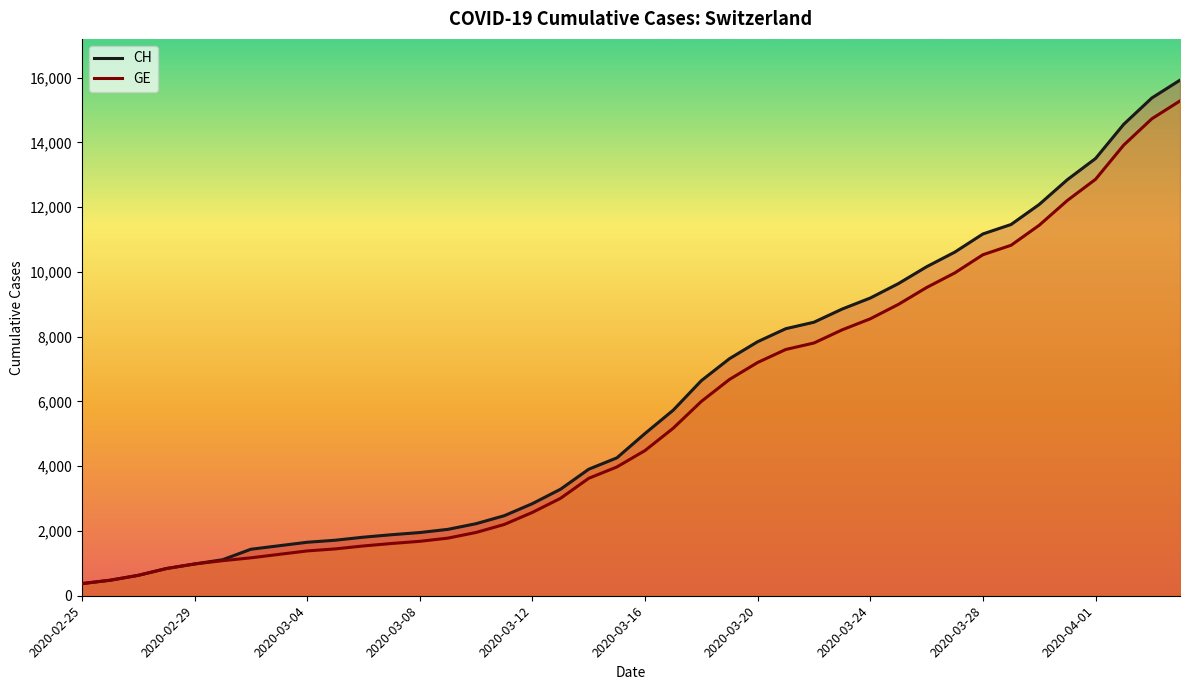

What position from the left is 15?

16